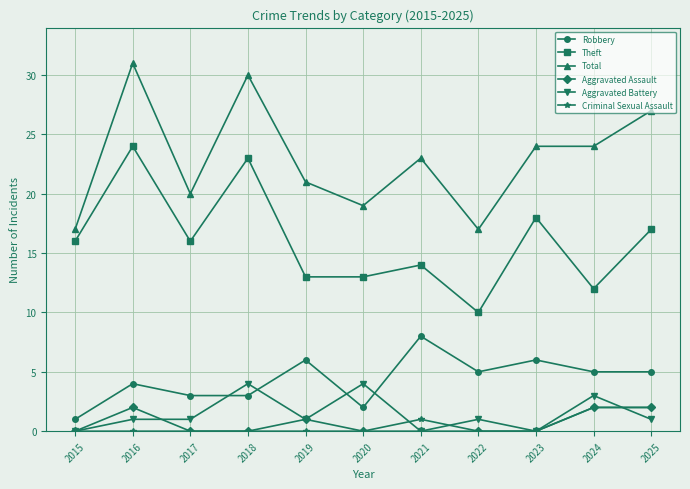

What is the sum of all Criminal Sexual Assault values?

5